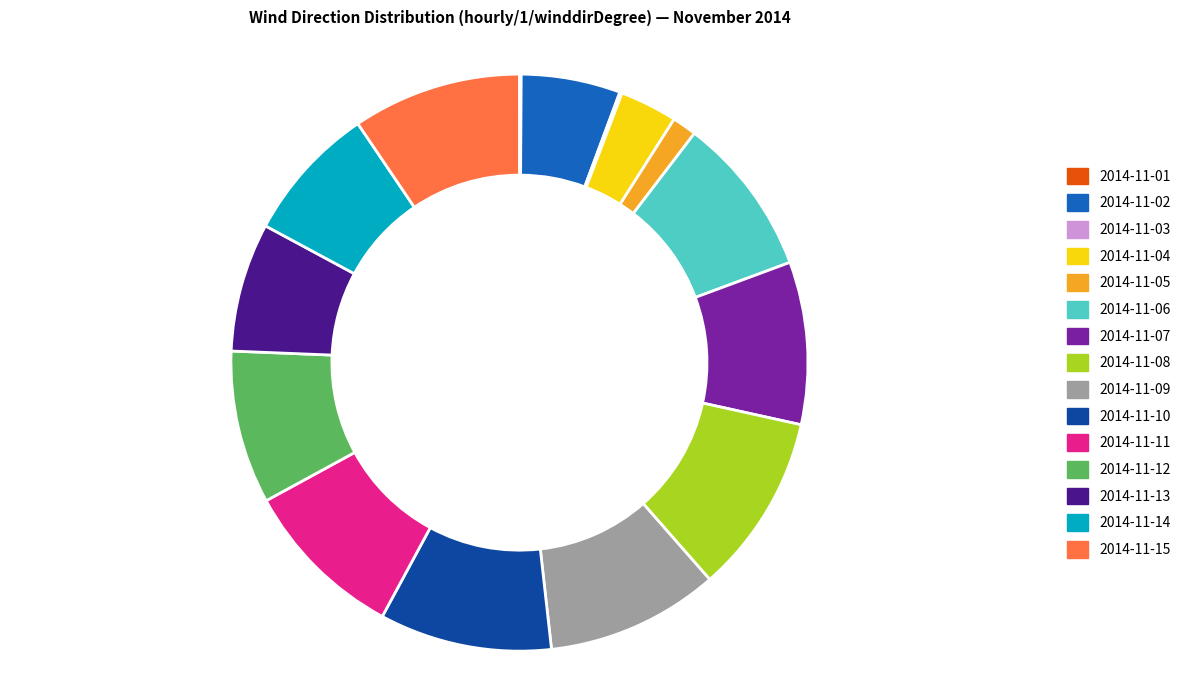

What is the ratio of the value at 2014-11-09 to the value at 2014-11-11?

1.1